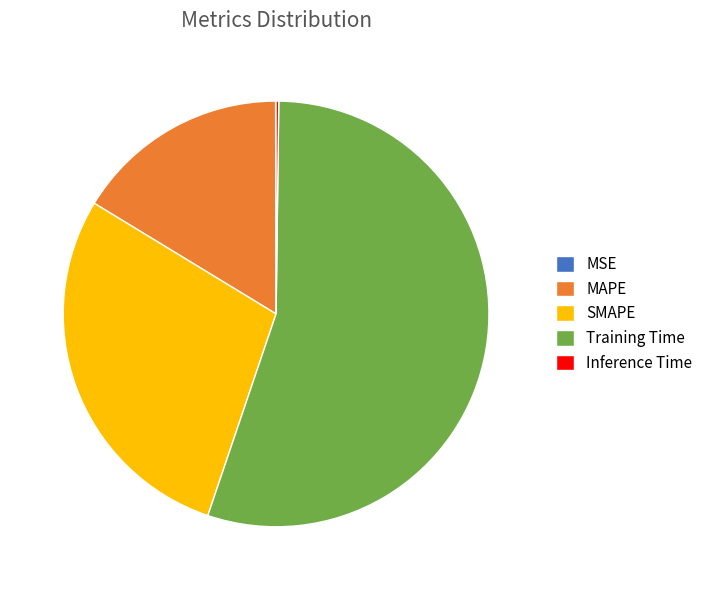

Which slice represents more than half of the pie?

Training Time